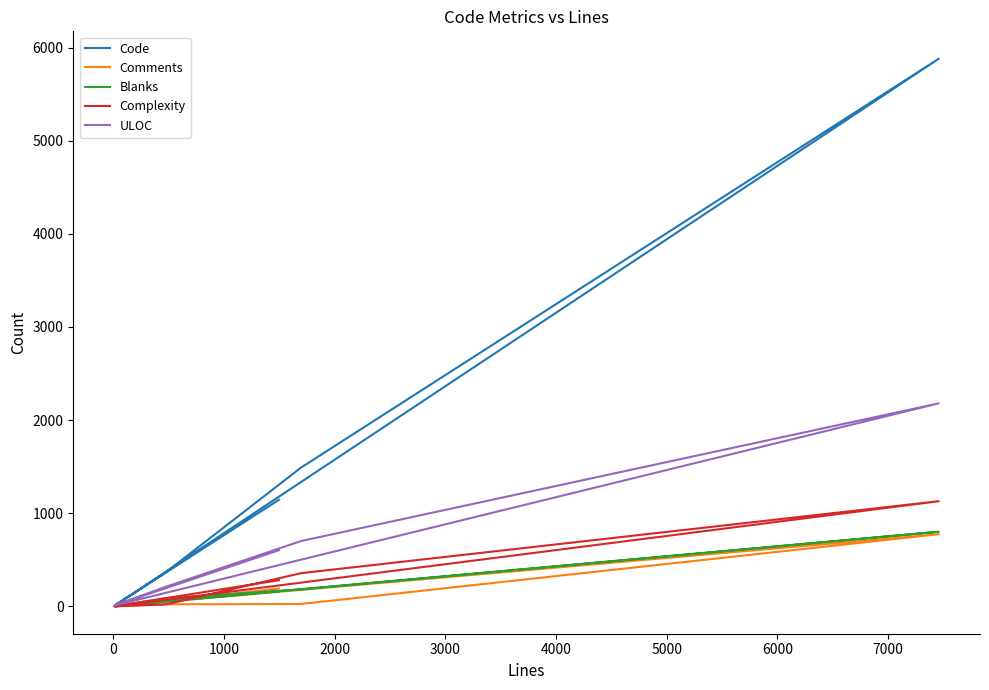

How many categories are shown in the chart?

7